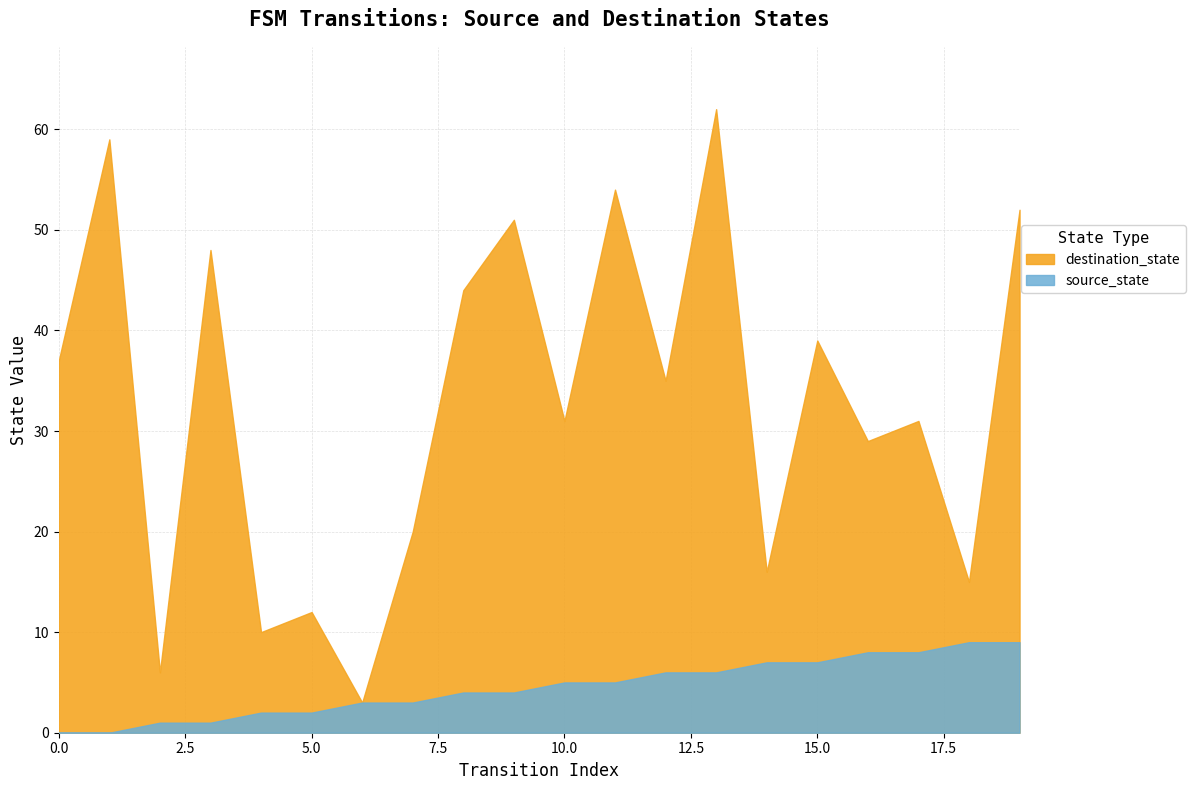

List the series in order of their peak value, highest first.

destination_state, source_state